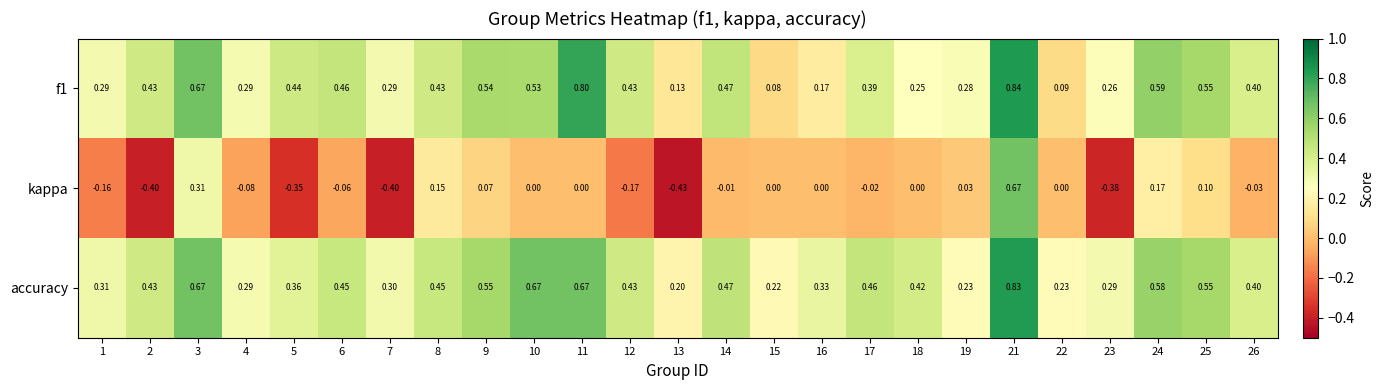

Count the number of categories in the chart.

25